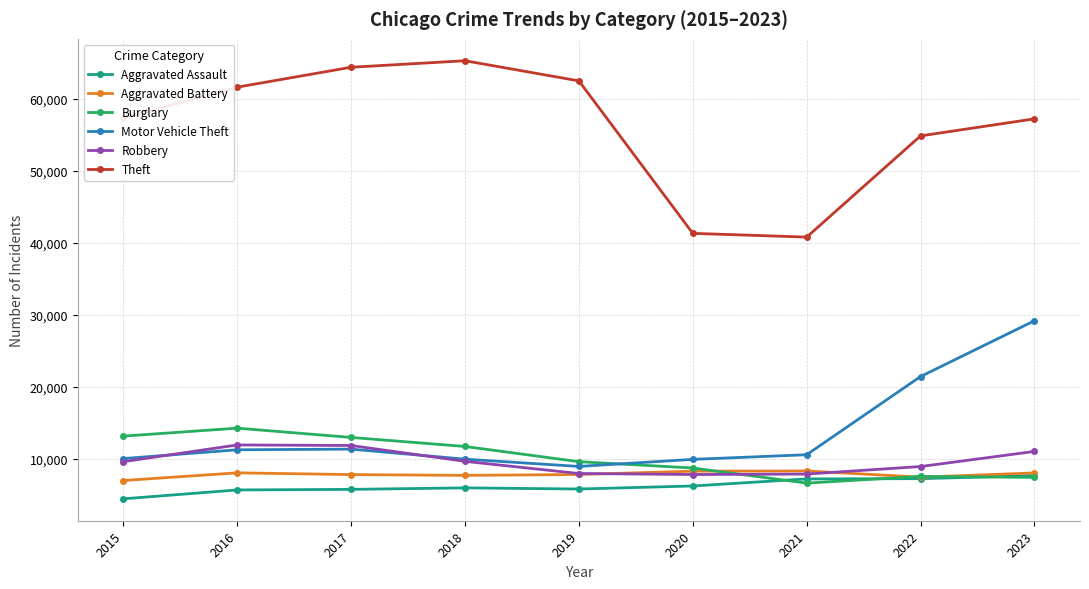

At how many categories does at least one series exceed 12581?

9